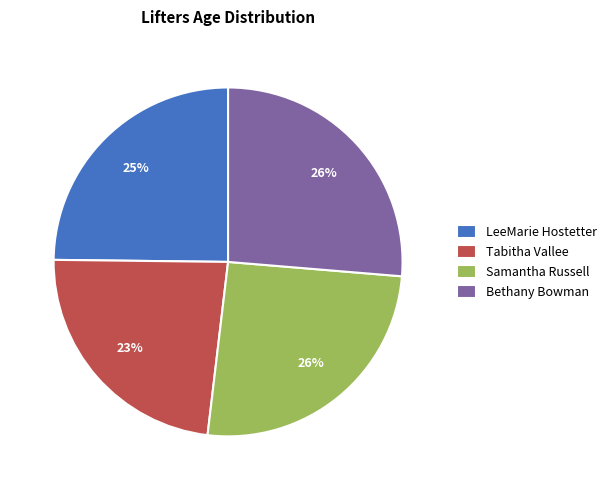

To the nearest percent, what percentage of the pie is Bethany Bowman?

26%